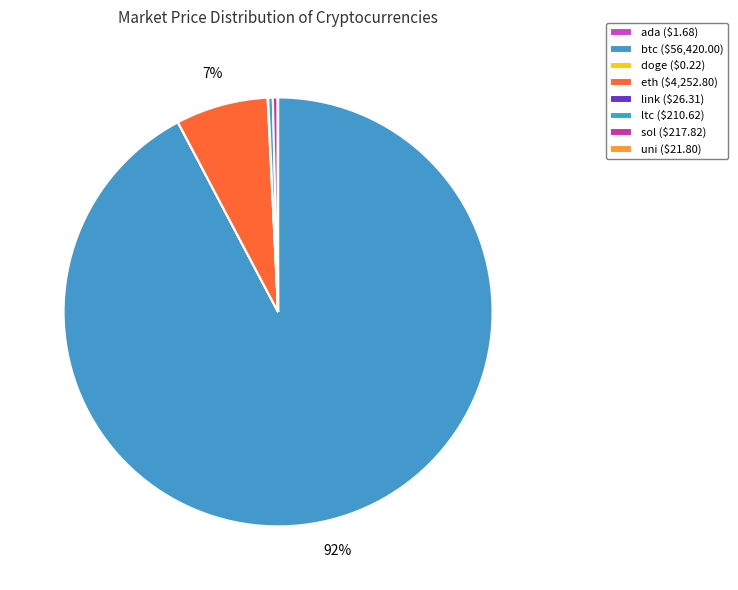

Rank the categories by value from lowest to highest.

doge, ada, uni, link, ltc, sol, eth, btc